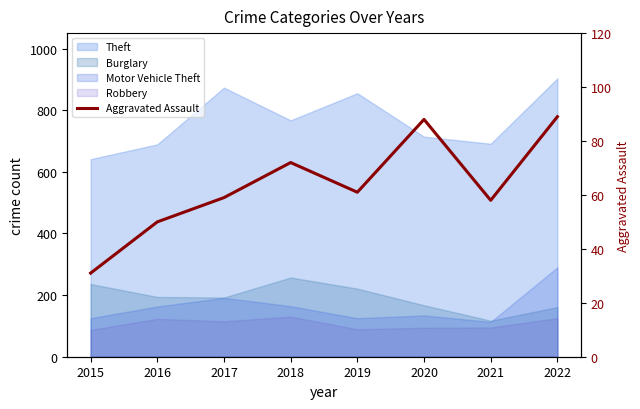

What is the average value?

64